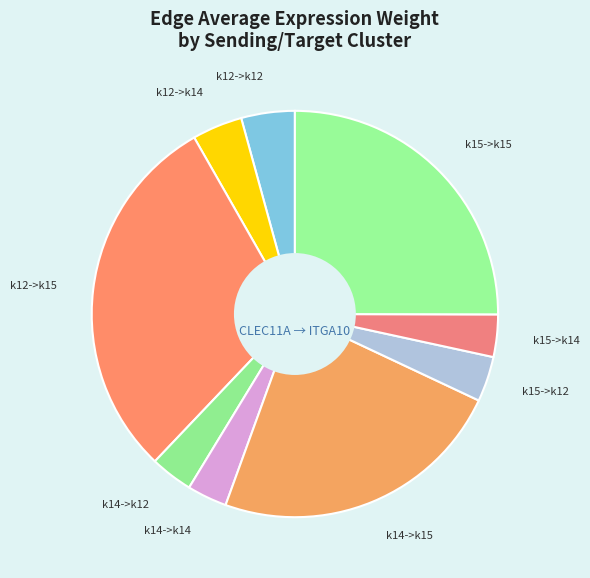

Rank the categories by value from lowest to highest.

k14->k14, k15->k14, k14->k12, k15->k12, k12->k14, k12->k12, k14->k15, k15->k15, k12->k15